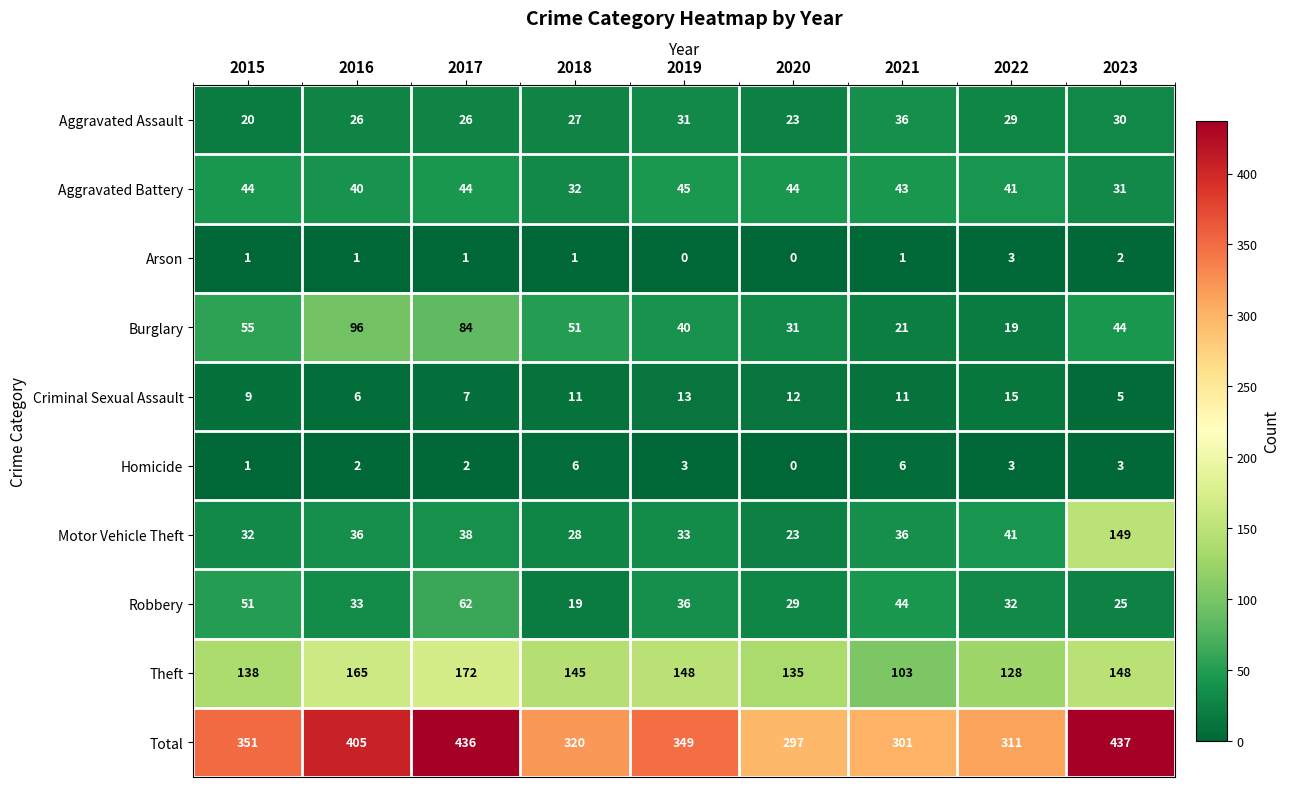

What is the difference between the highest and lowest values at 2016?

404